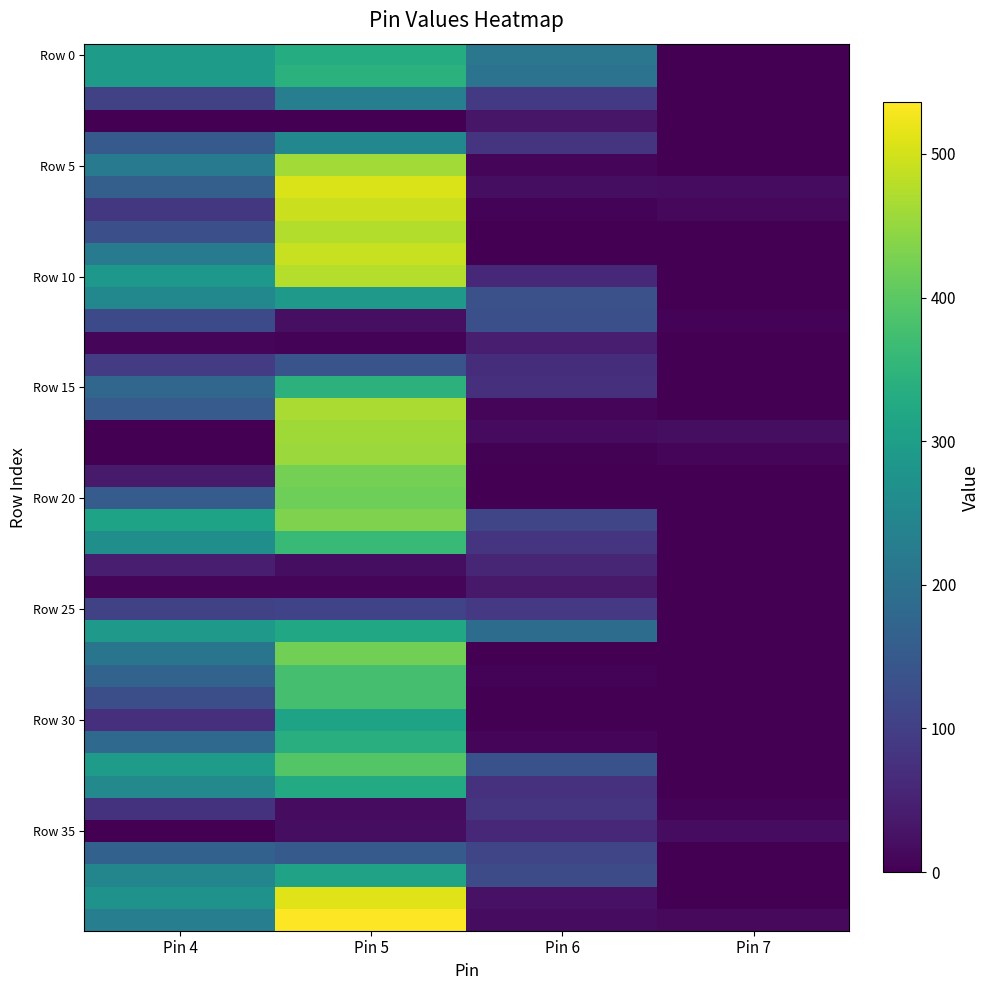

What is the spread (max minus min) of values at Pin 7?

19